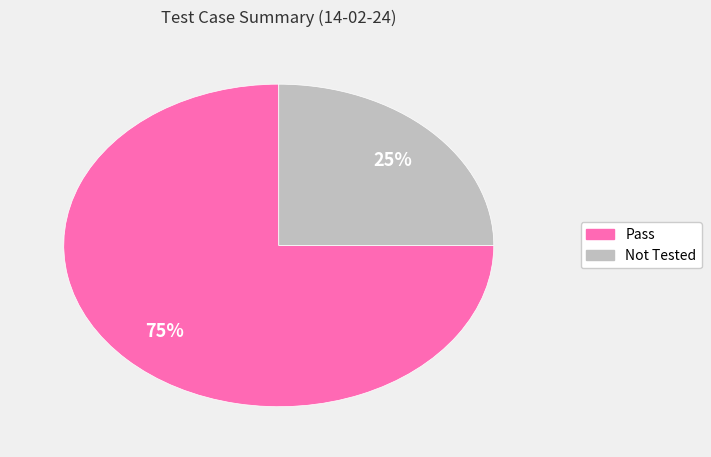

To the nearest percent, what is the average slice percentage?

50%